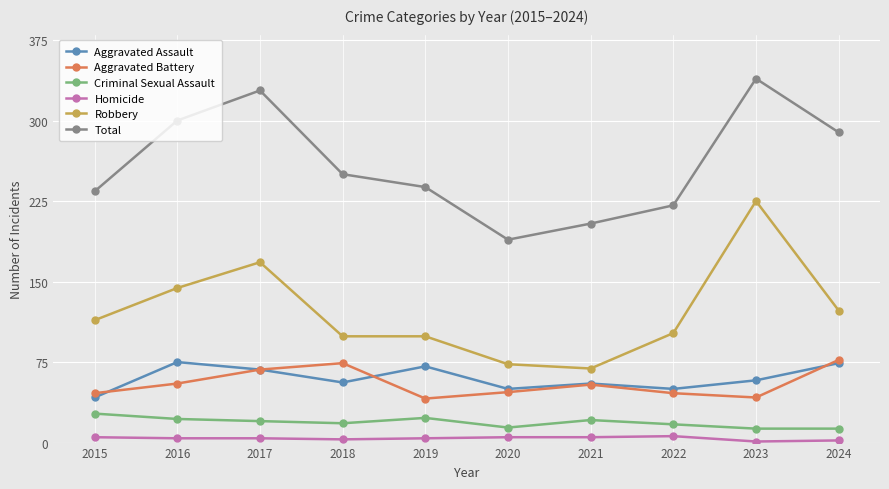

How many categories are shown in the chart?

10